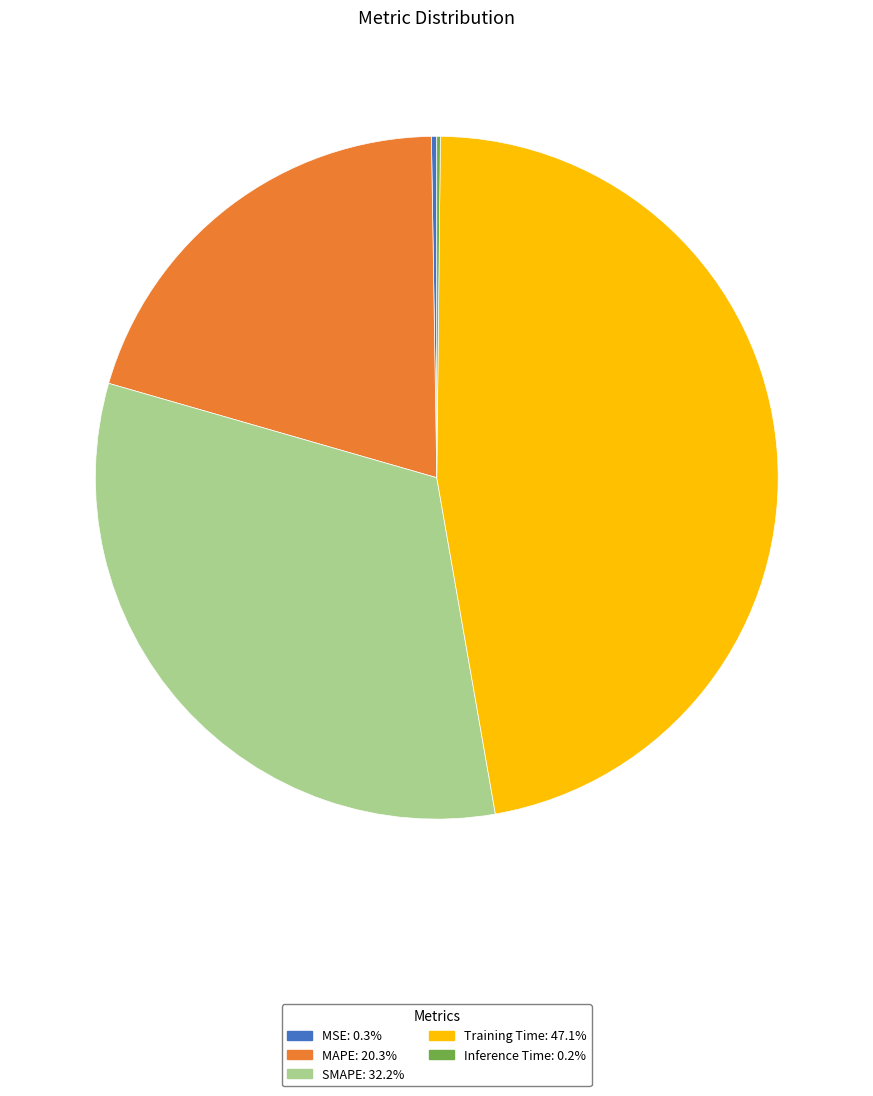

Does any single category account for the majority?

No